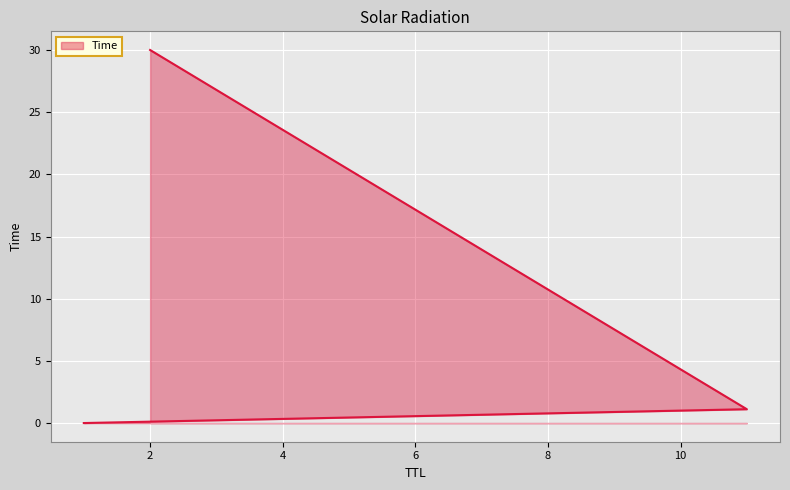

List the labels in order of value, largest first.

2, 11, 1